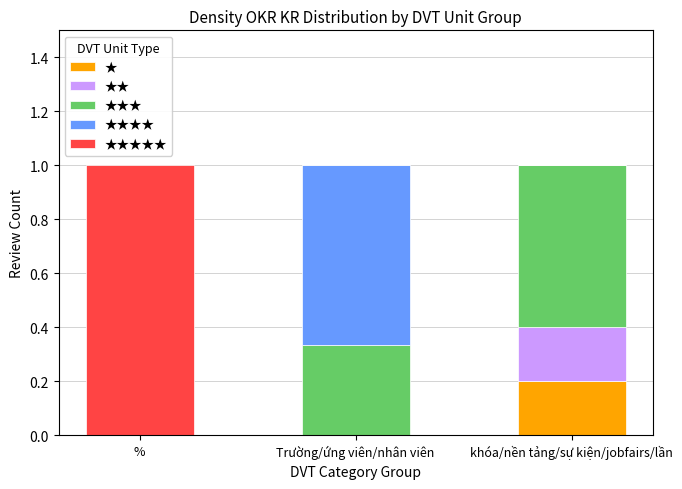

Which category has the highest value in the ★ series?

khóa/nền tảng/sự kiện/jobfairs/lần